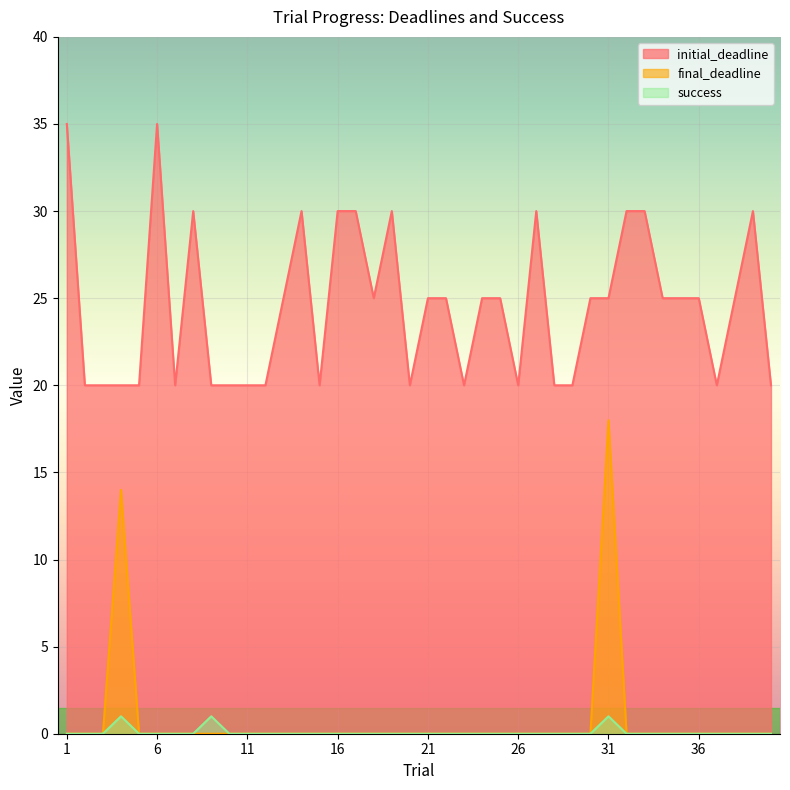

What are all the series names shown in the legend?

initial_deadline, final_deadline, success